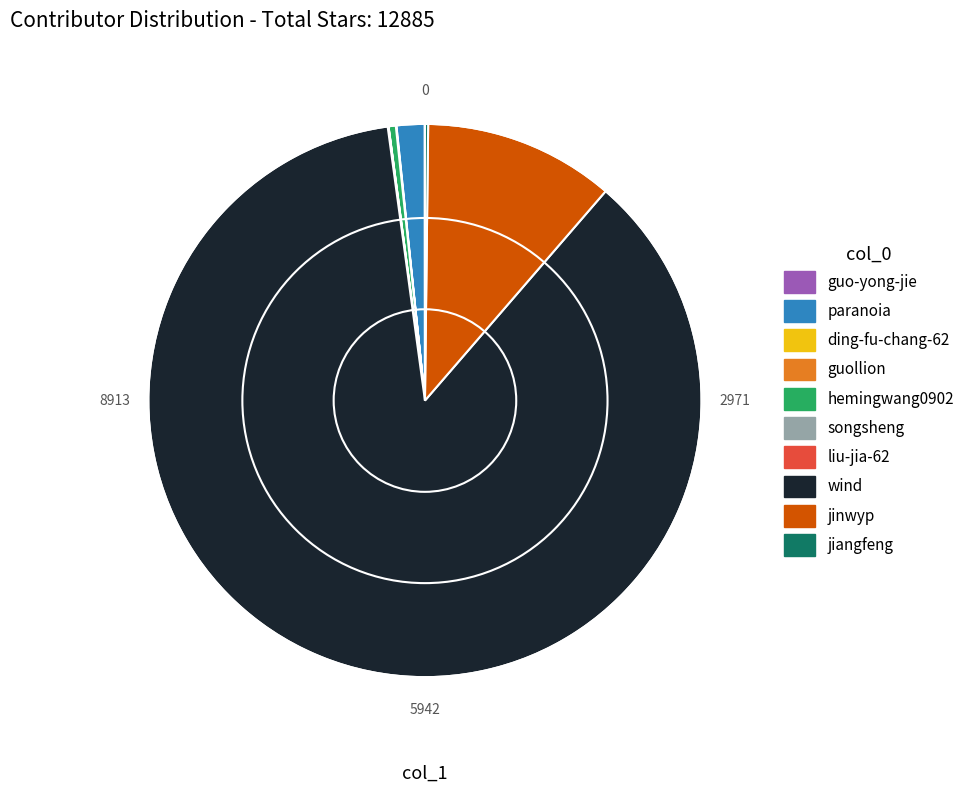

What is the majority slice?

wind